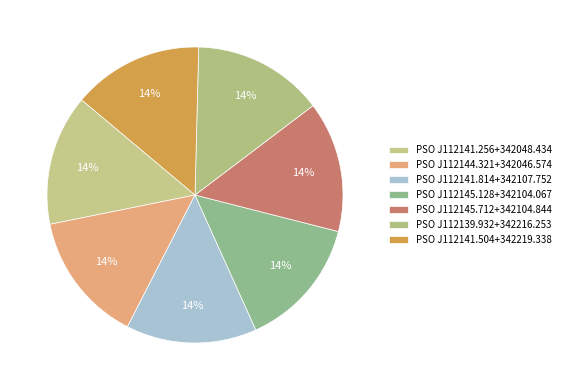

How many slices are in this pie chart?

7